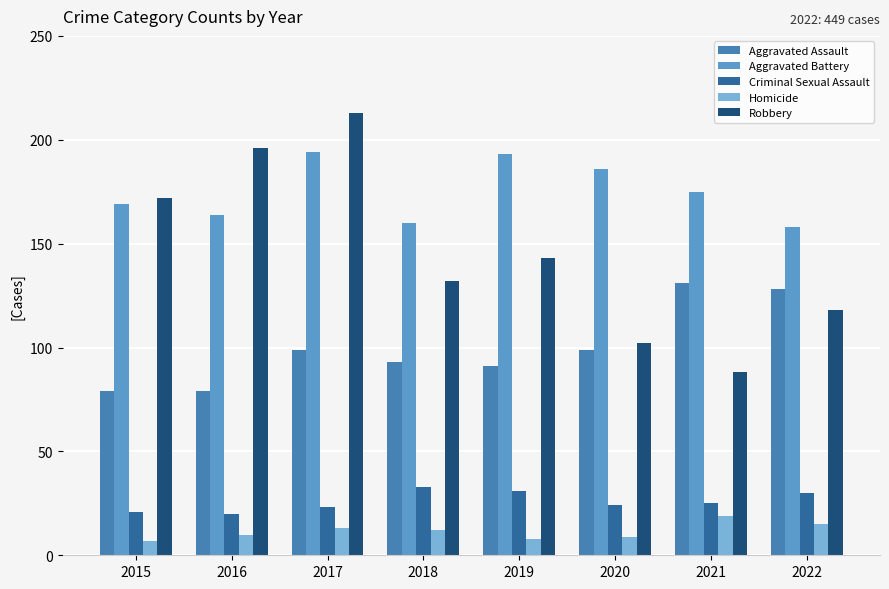

Reading right to left, list all the values displayed in this chart.

Aggravated Assault: 128	131	99	91	93	99	79	79
Aggravated Battery: 158	175	186	193	160	194	164	169
Criminal Sexual Assault: 30	25	24	31	33	23	20	21
Homicide: 15	19	9	8	12	13	10	7
Robbery: 118	88	102	143	132	213	196	172